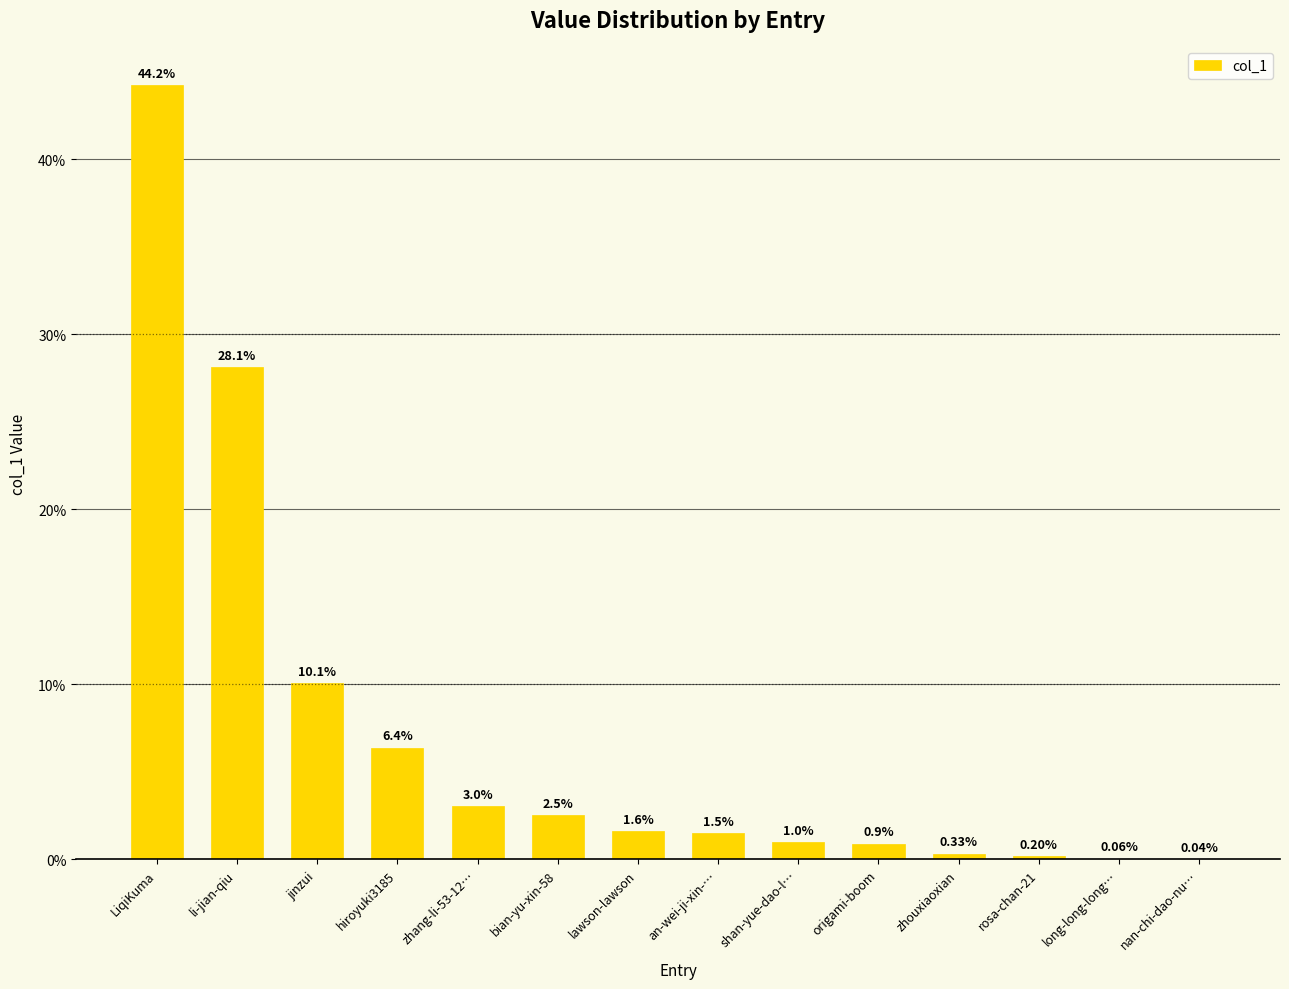

At which category does the chart reach its peak across all series?

LiqiKuma